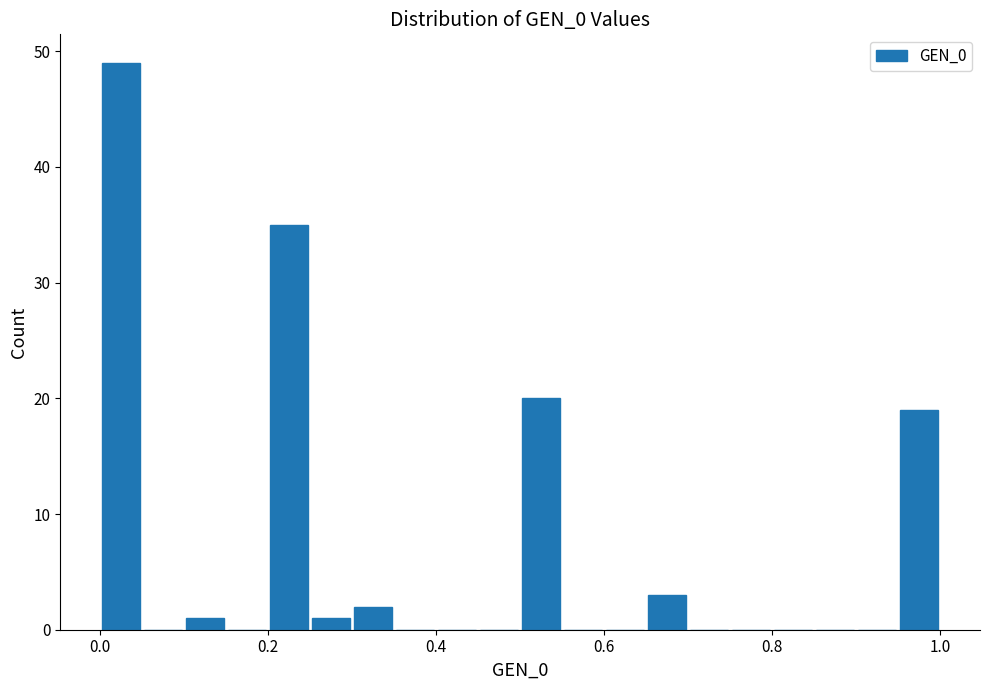

Read against the x-axis, roughly where is the centre of the tallest bar?

0.02